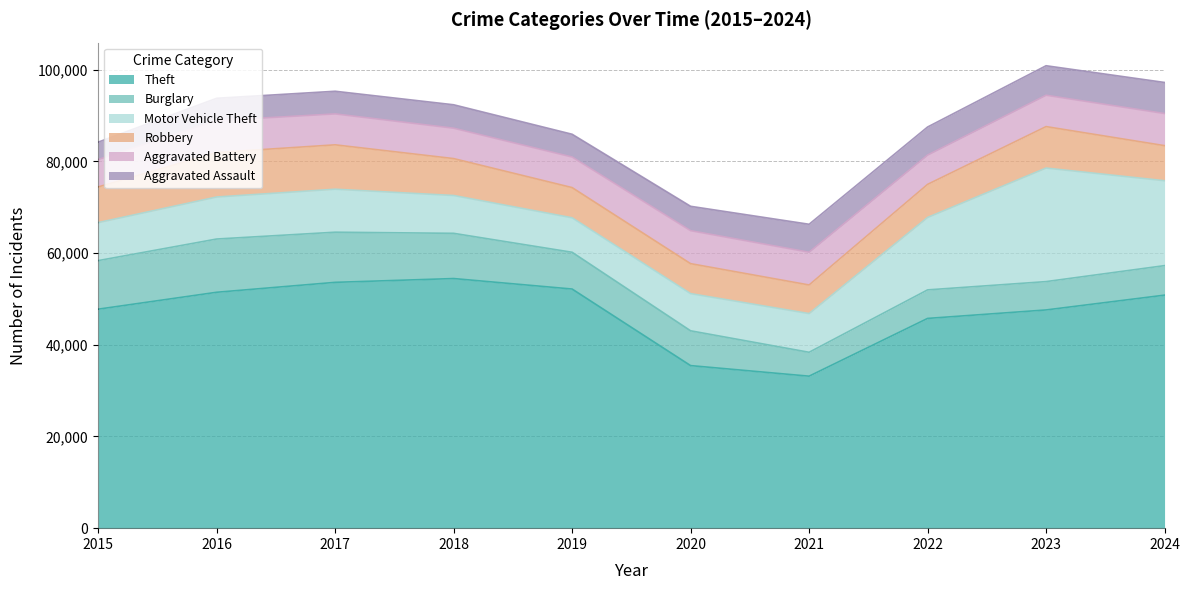

In Aggravated Battery, how many points are higher than both neighbors (excluding endpoints)?

2